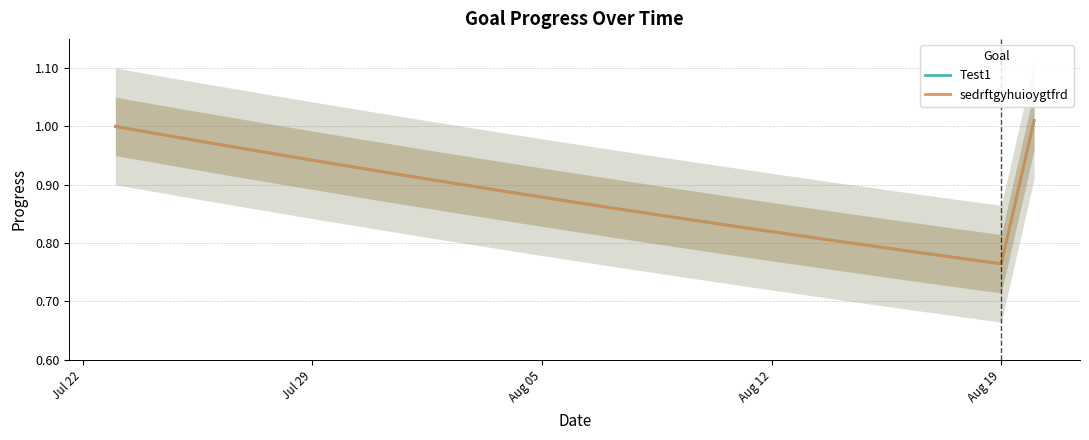

Which series has the largest total across all categories?

Test1